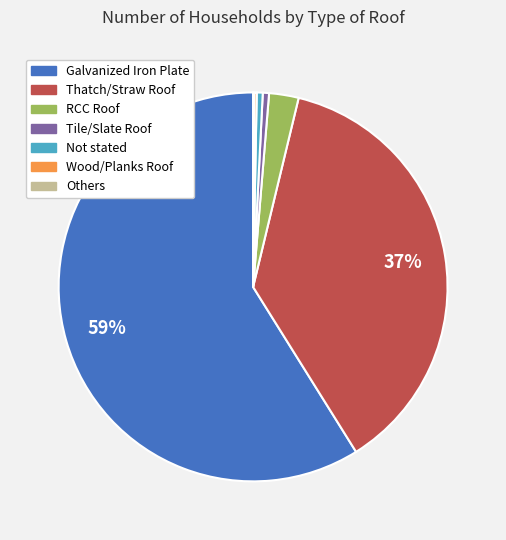

Is the sum of Tile/Slate Roof and Galvanized Iron Plate greater than half?

Yes